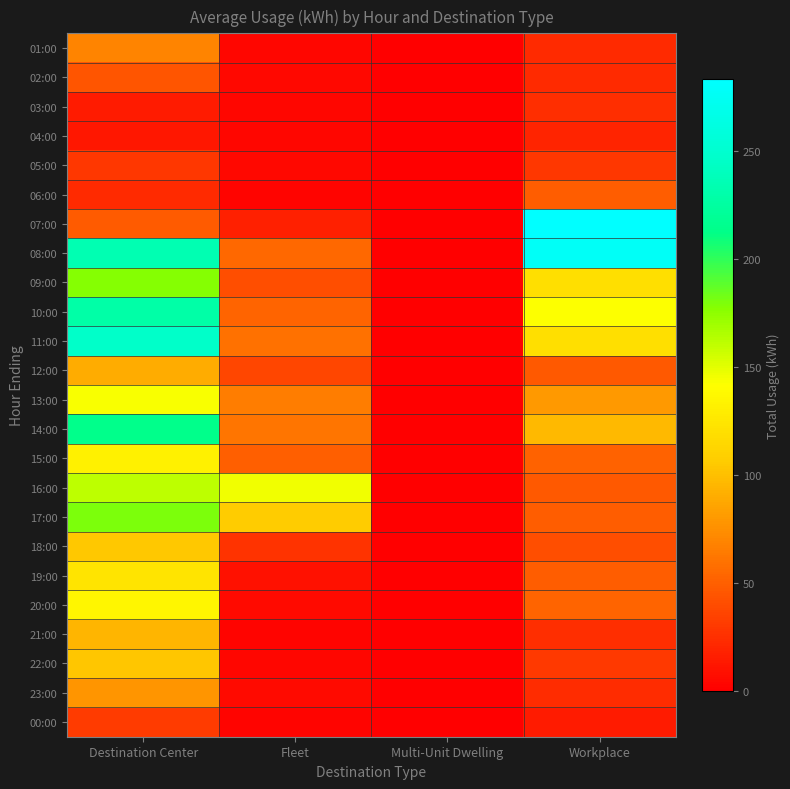

What is the spread (max minus min) of values at Fleet?

141.9